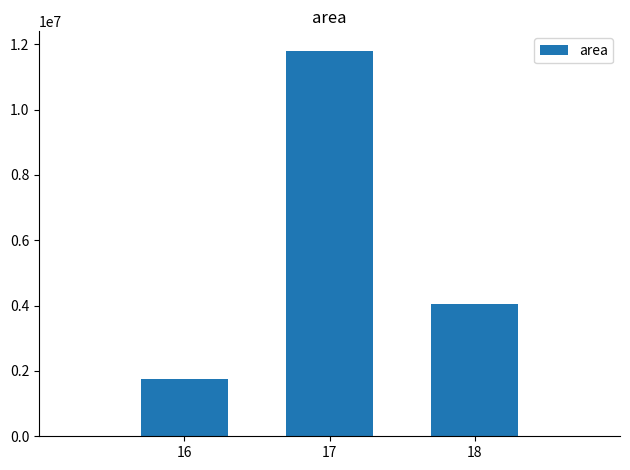

What is the ratio of the value at 18 to the value at 17?

0.3